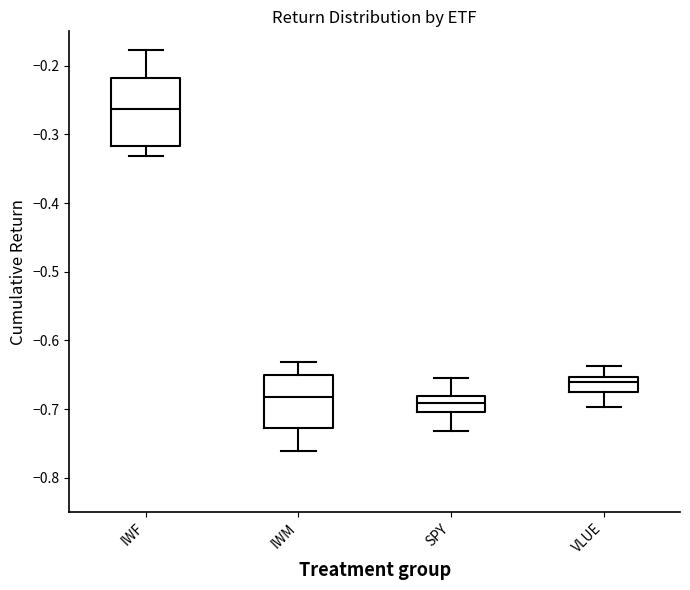

Where is the lower edge of the box for SPY on the y-axis? The values are not printed on the chart, so give them approximately, as read against the axis.

-0.70